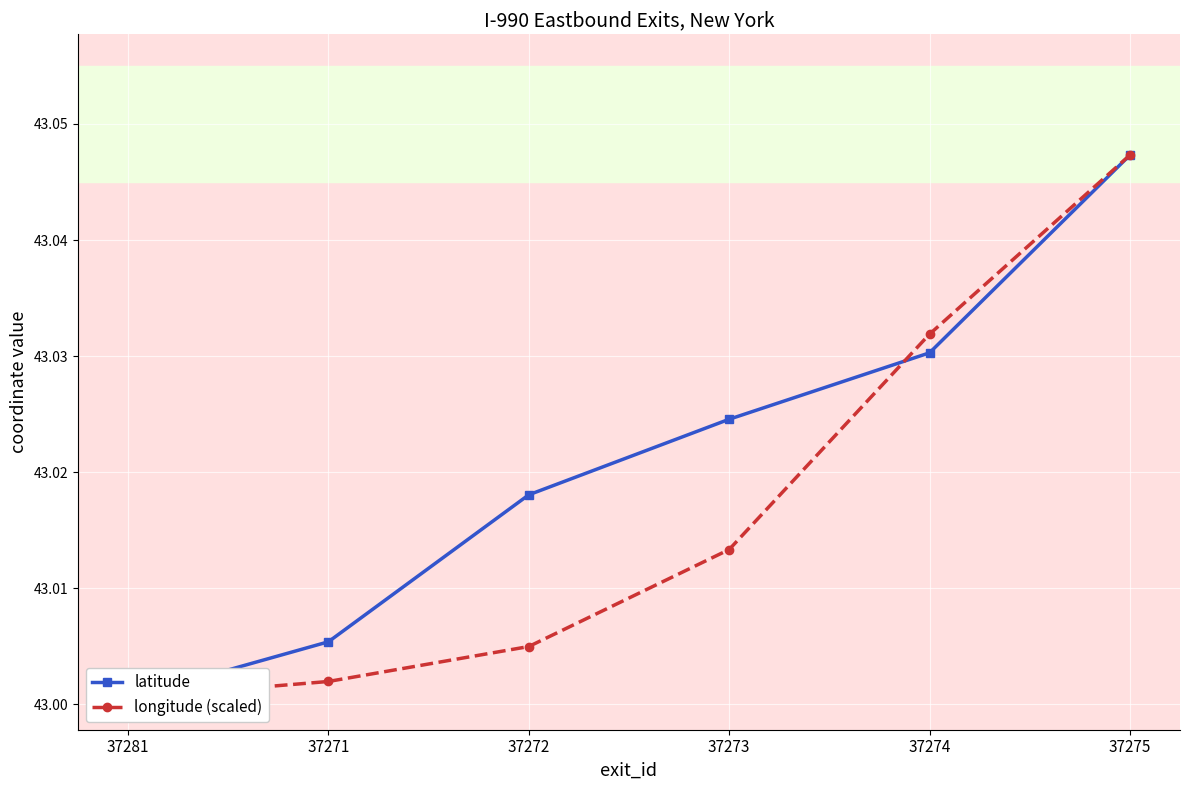

What position from the left is 37275?

6